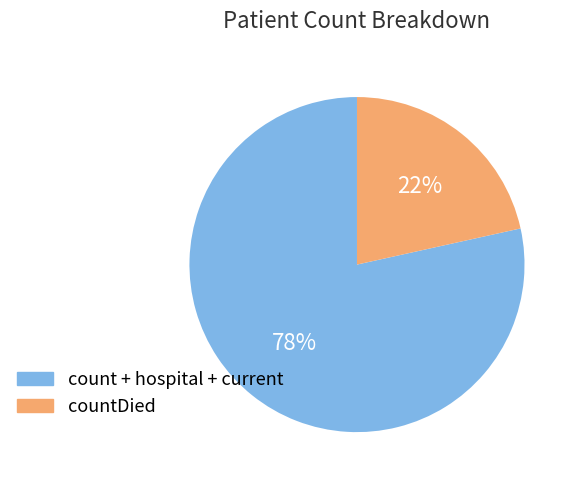

Is there a majority slice in this chart?

Yes